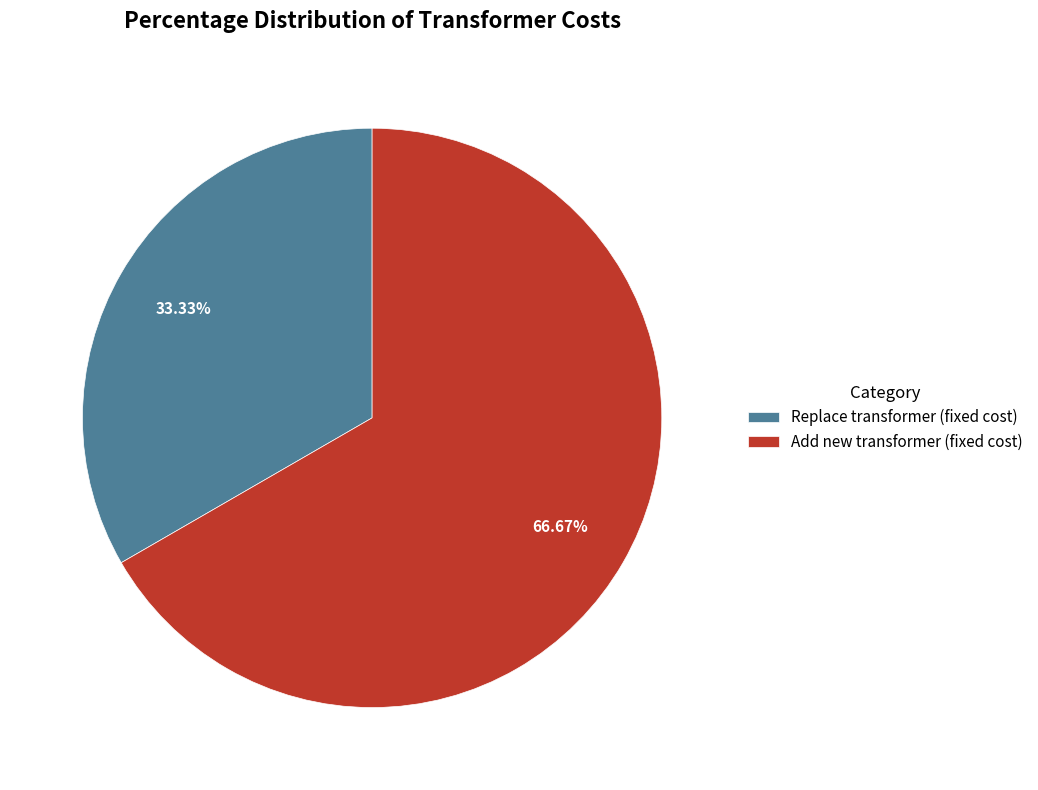

What is the largest slice in the pie chart?

Add new transformer (fixed cost)